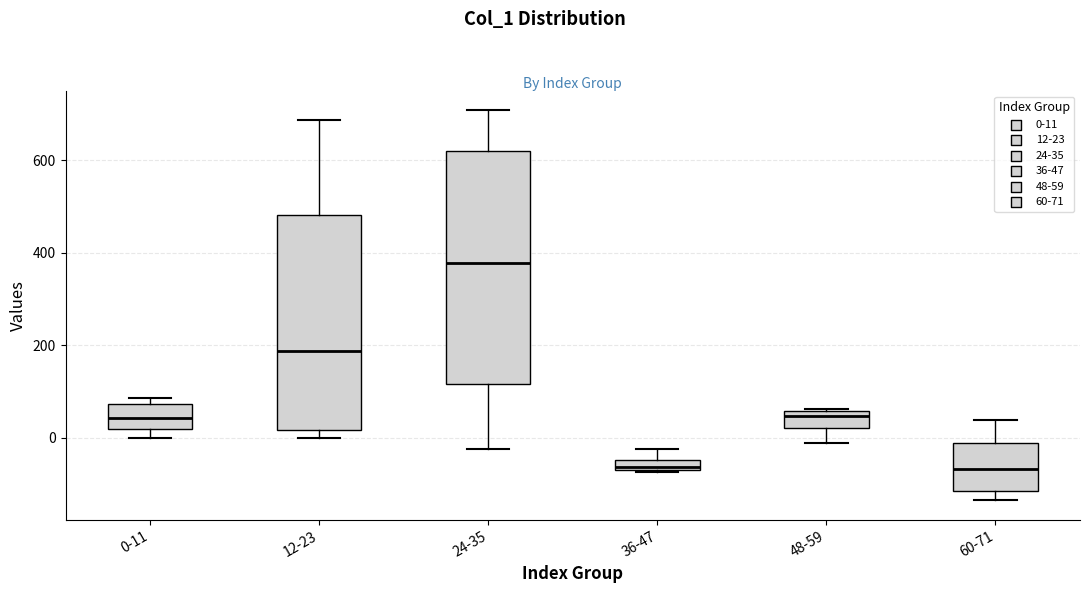

Which box is the tallest, from its lower edge to its upper edge?

24-35